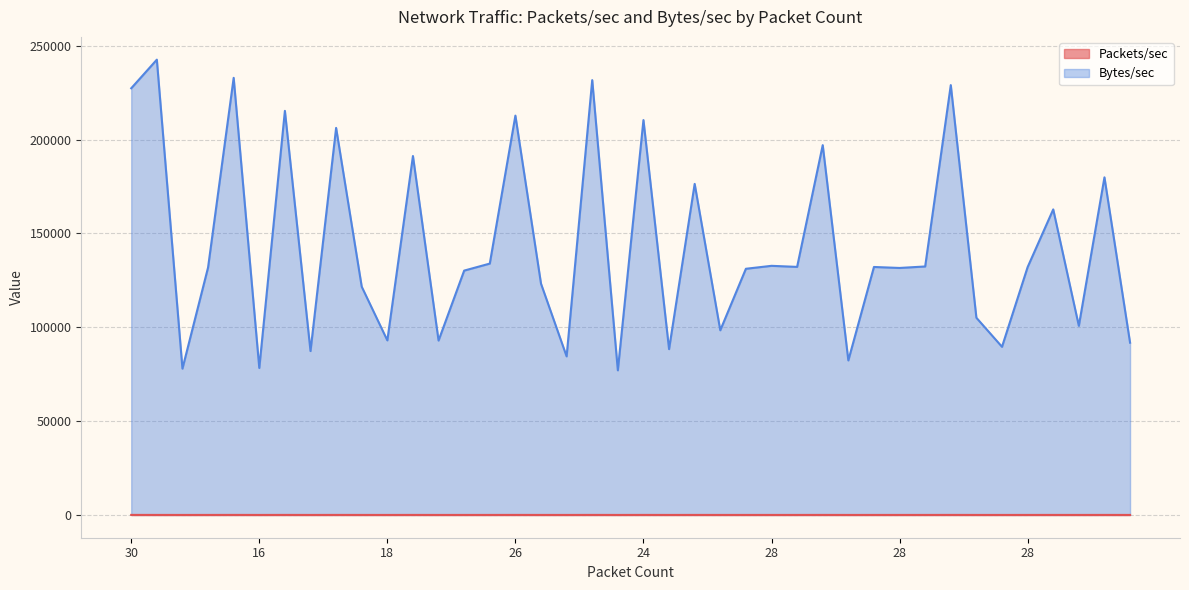

What is the lowest value of the Packets/sec series?

8.2